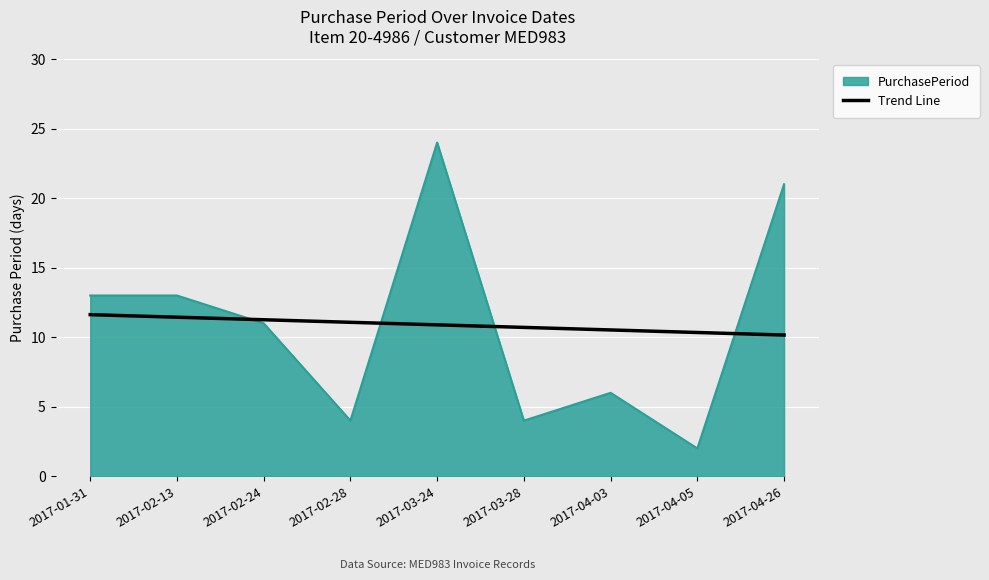

Is it true that Trend Line equals 10.3 at 2017-04-05?

True